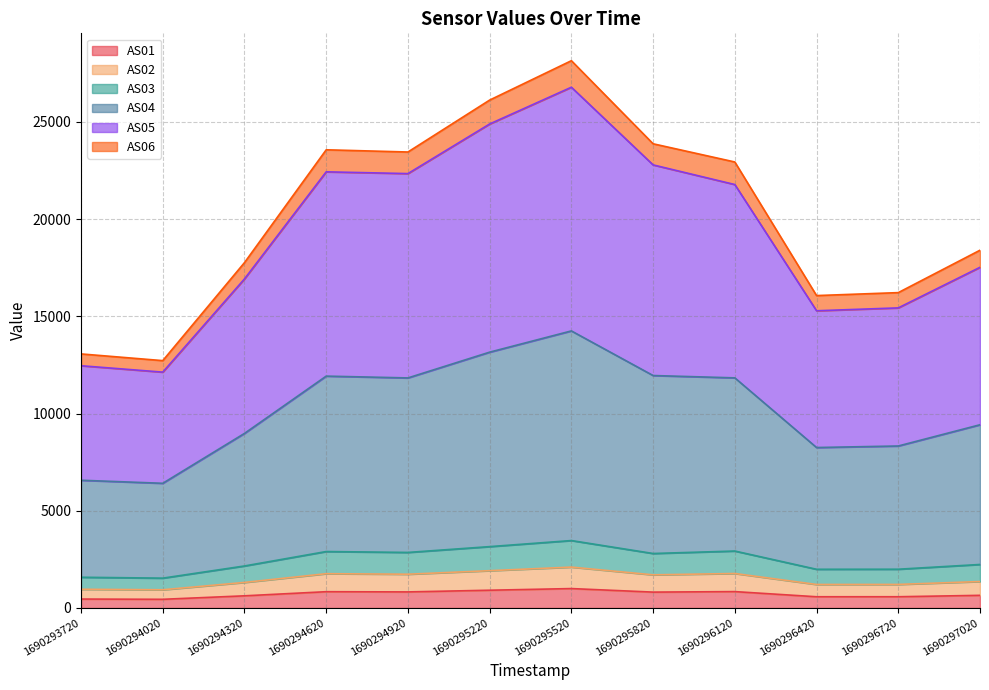

The value of AS01 at 1690294620 is 838. True or false?

True